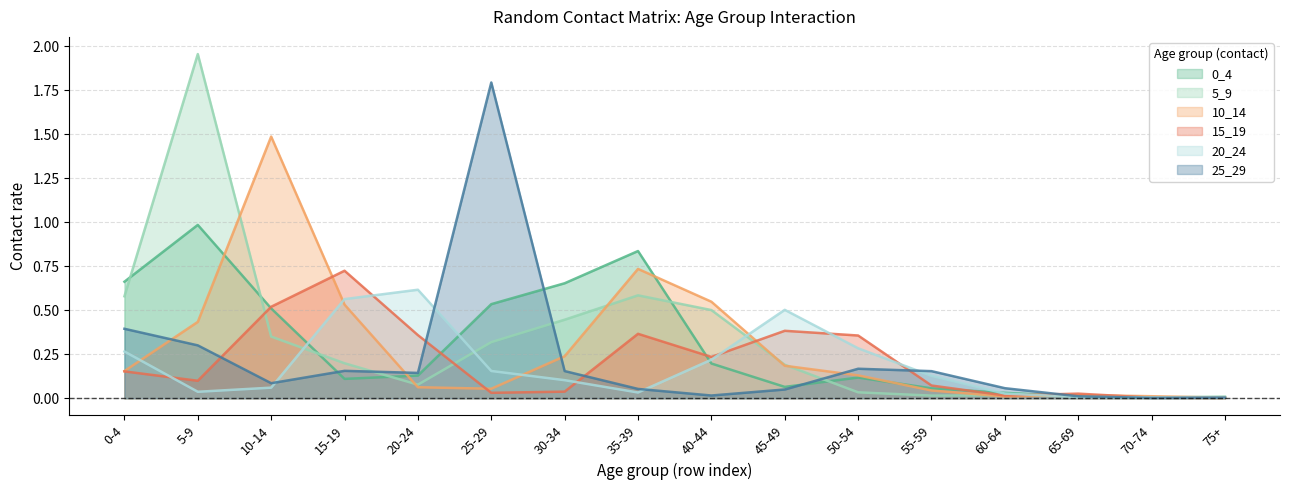

Read the 15_19 value at 40-44.

0.2